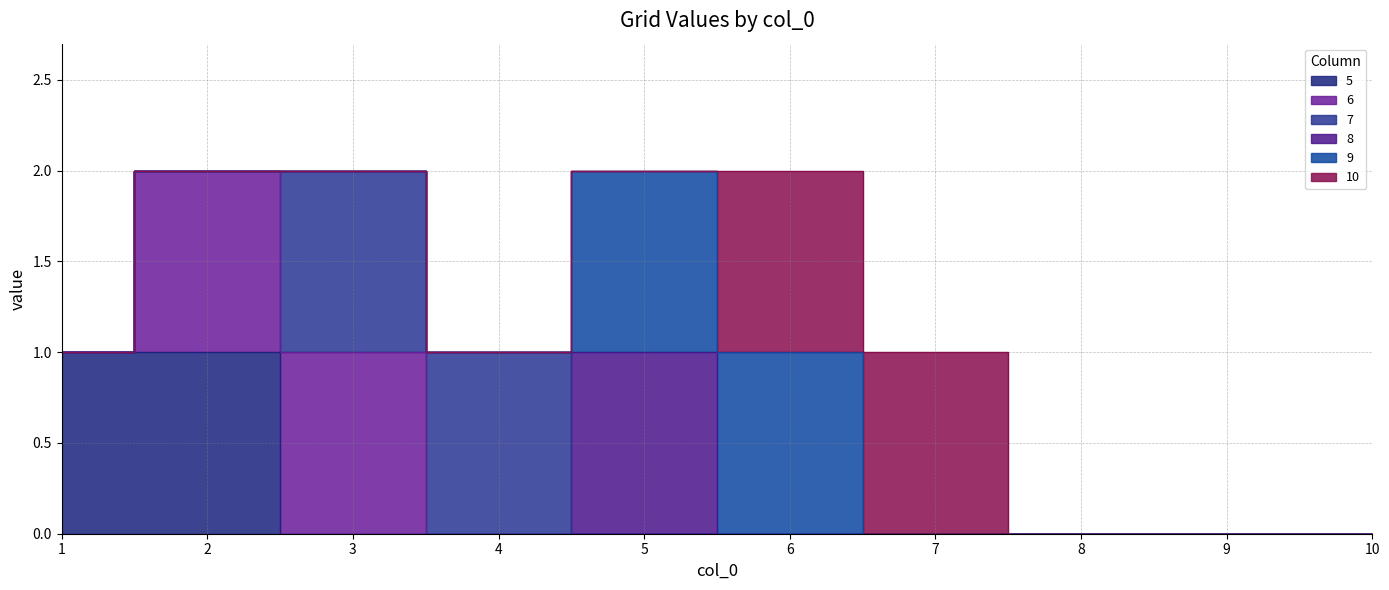

Is the value of 9 at 7 greater than the value of 5 at 6?

No